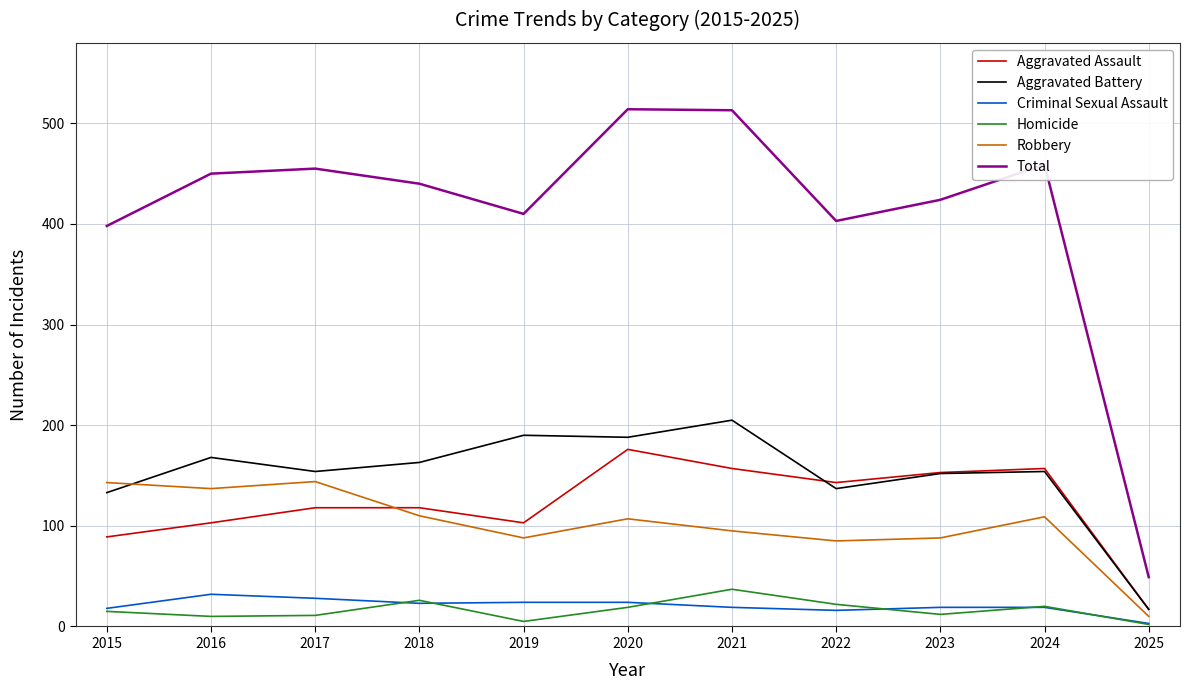

What is the highest value of the Robbery series?

144